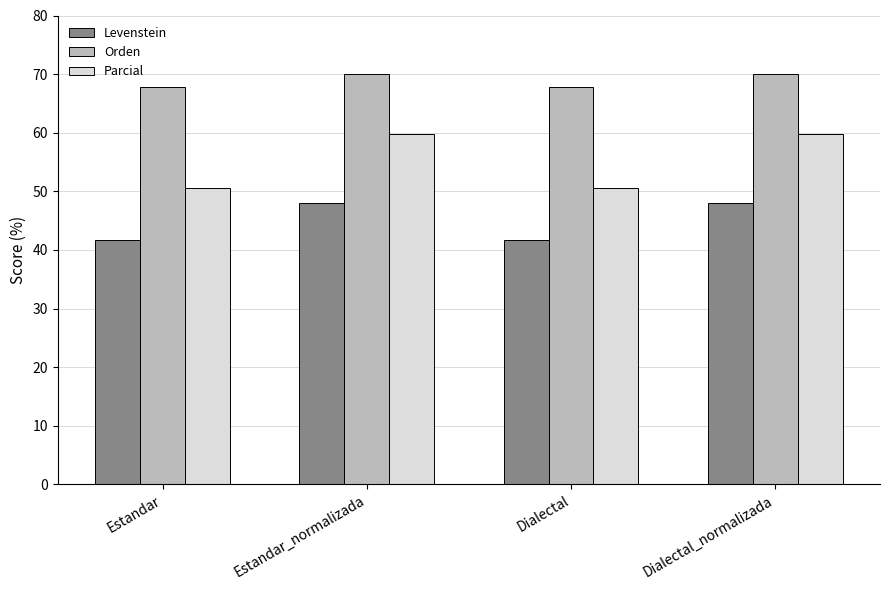

What is the spread (max minus min) of values at Estandar_normalizada?

22.0